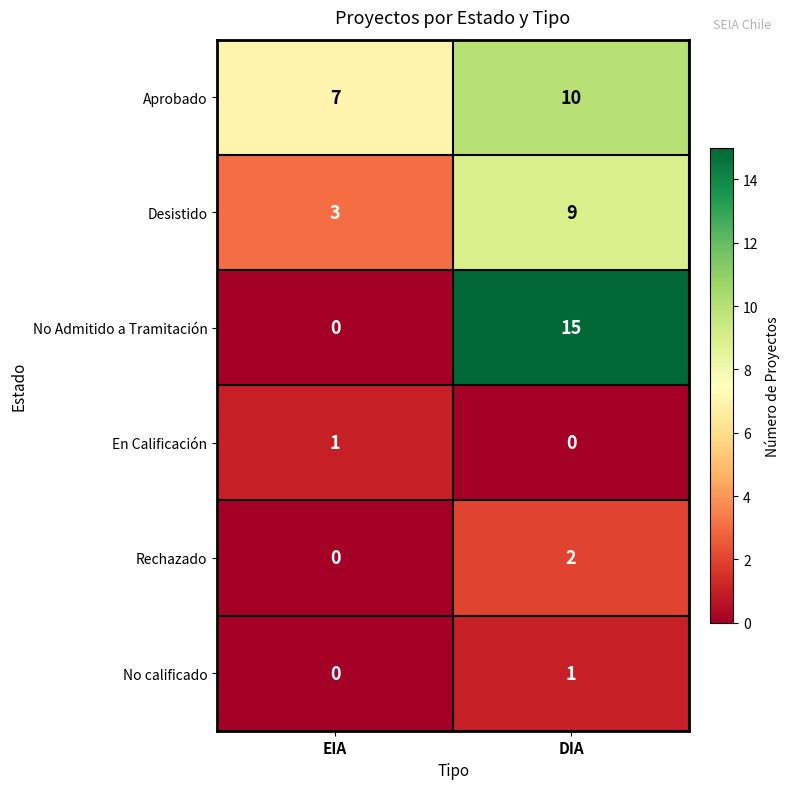

At which category is the sum across all series the highest?

DIA